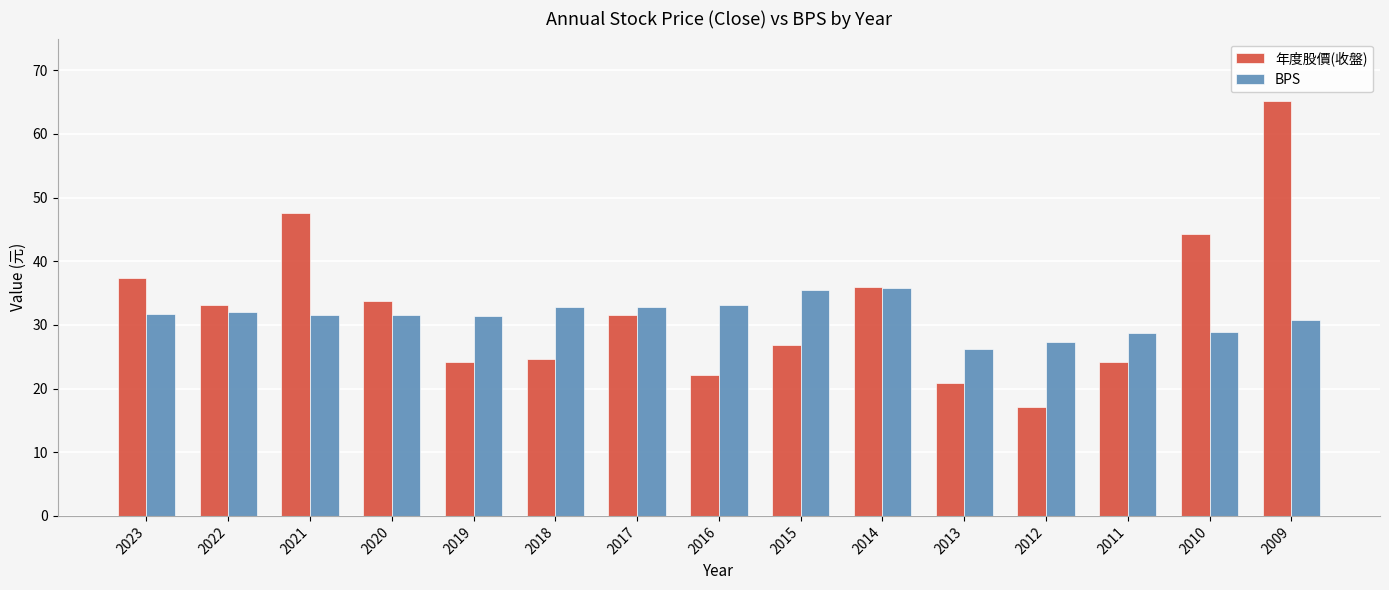

Rank the series at 2012 from highest to lowest value.

BPS, 年度股價(收盤)